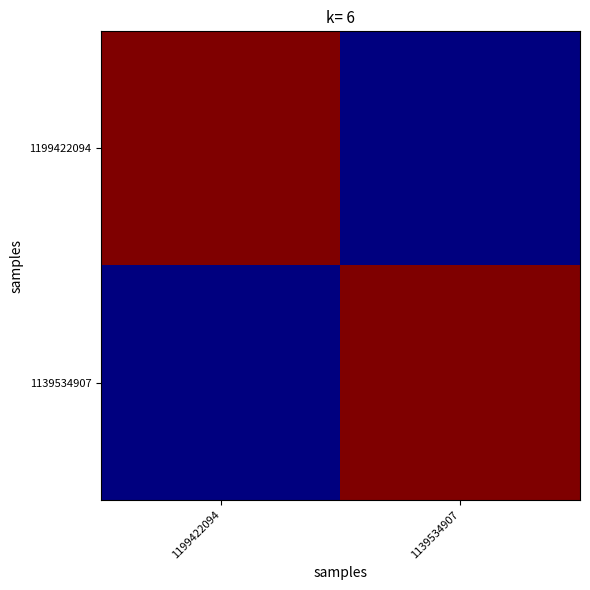

Which category has the highest value across all series?

1199422094